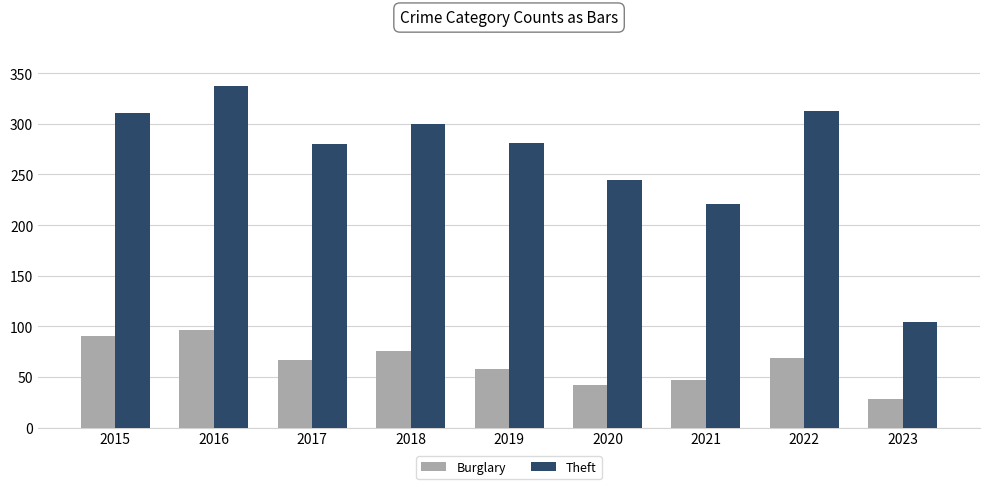

The Theft series shows 386 at 2020. True or false?

False